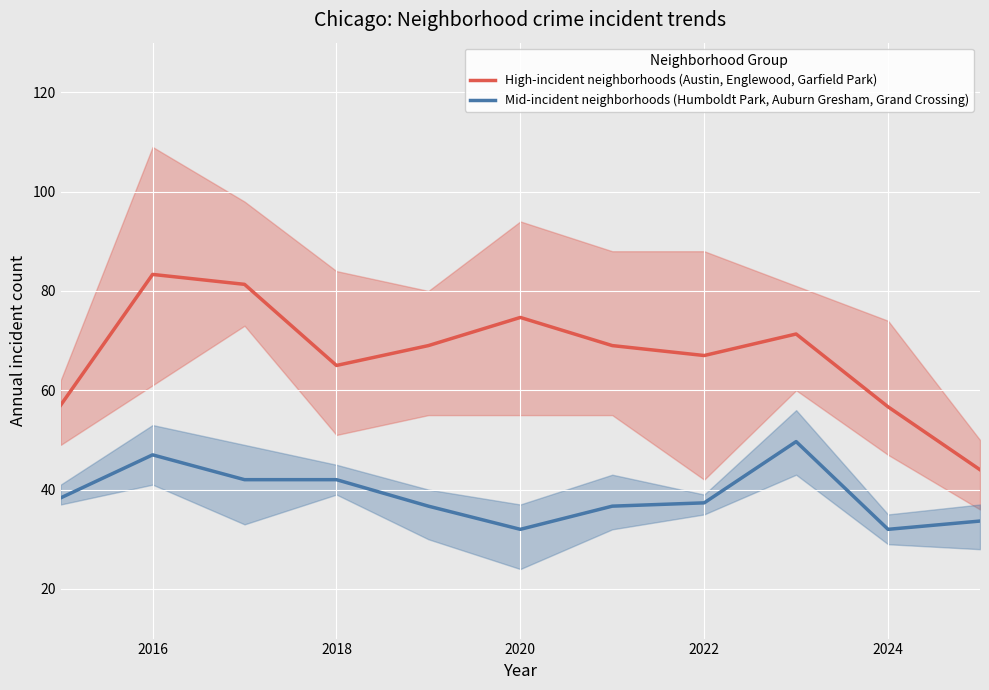

How many distinct data groups are displayed?

2